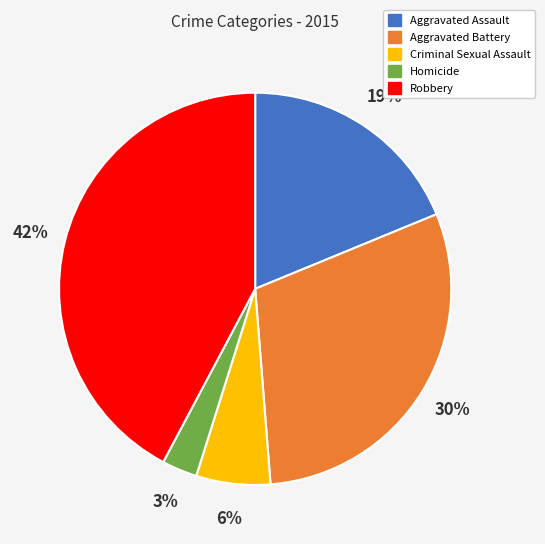

Which slice is the largest?

Robbery